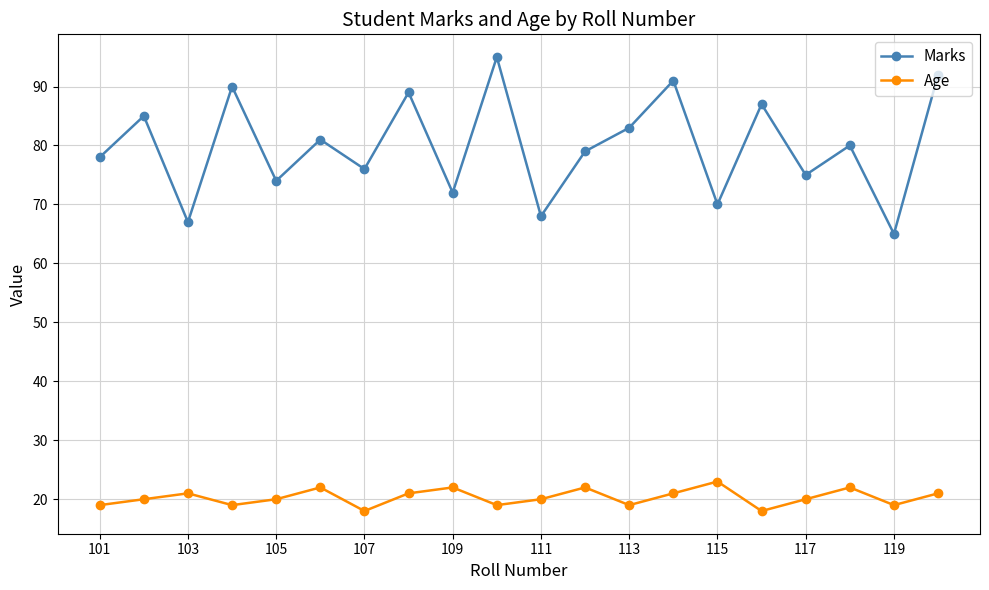

Which series has the largest total across all categories?

Marks